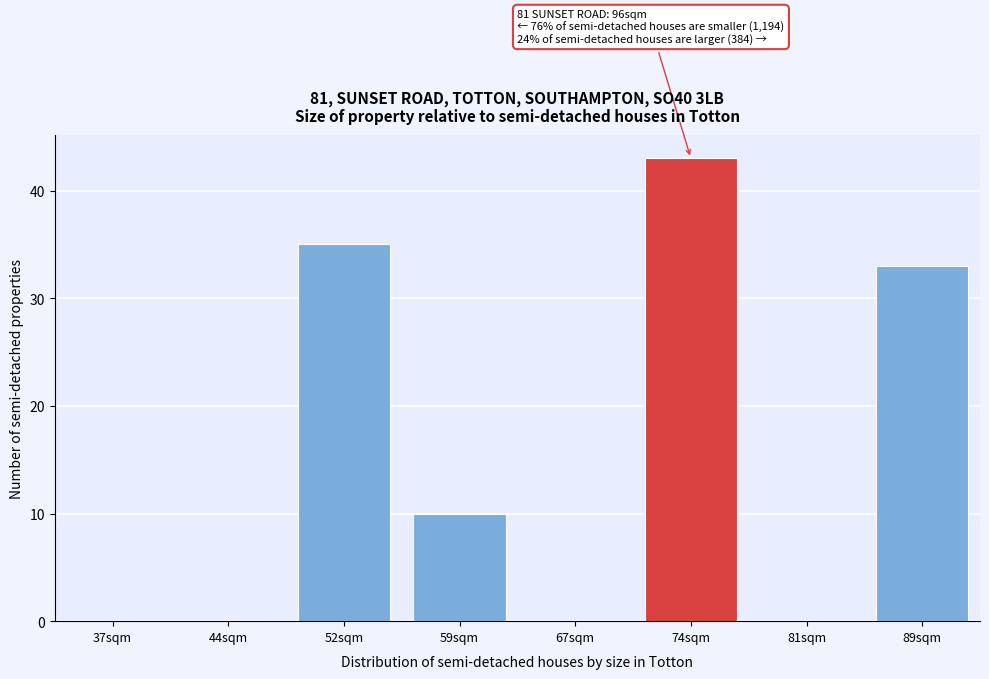

Reading left to right, transcribe all the data shown in this chart.

37sqm=0	44sqm=0	52sqm=35	59sqm=10	67sqm=0	74sqm=43	81sqm=0	89sqm=33